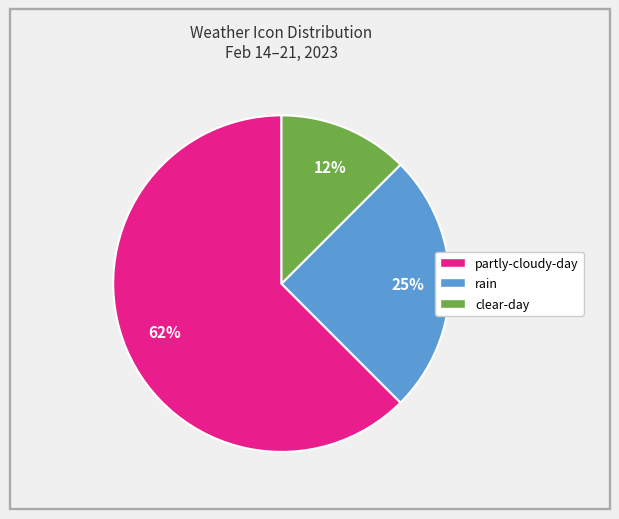

Approximately how many times larger is the value at rain compared to partly-cloudy-day?

0.4